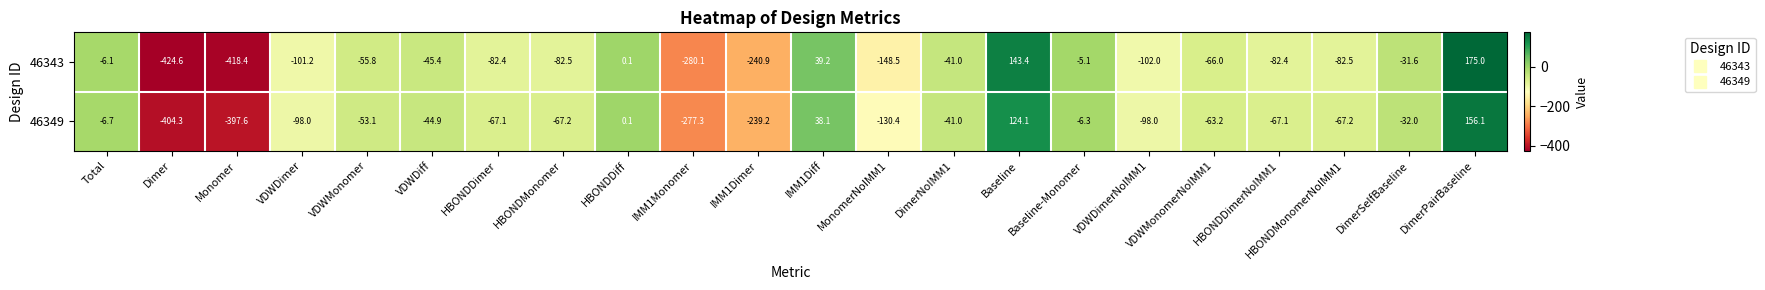

At which label is 46343 closest to -124?

VDWDimerNoIMM1